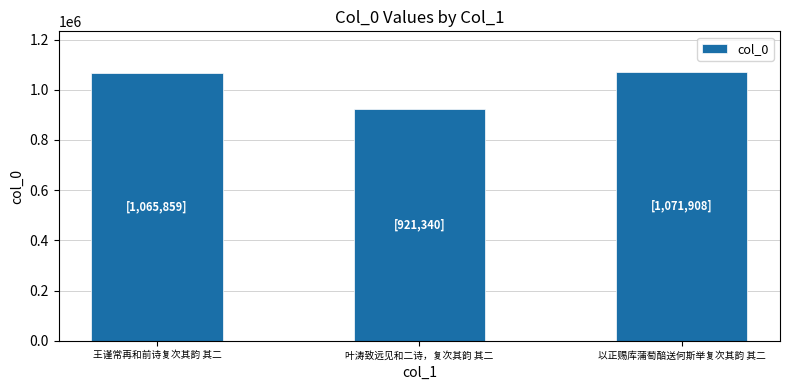

What is the value of the 2nd bar from the left?

921340